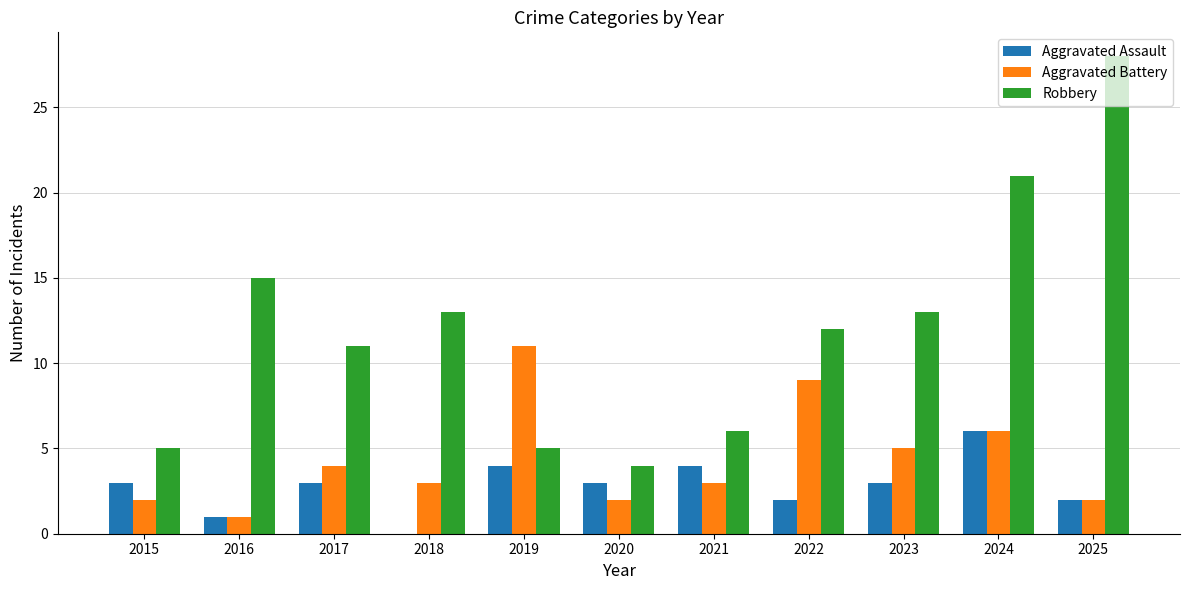

What is the average value of the Robbery series?

12